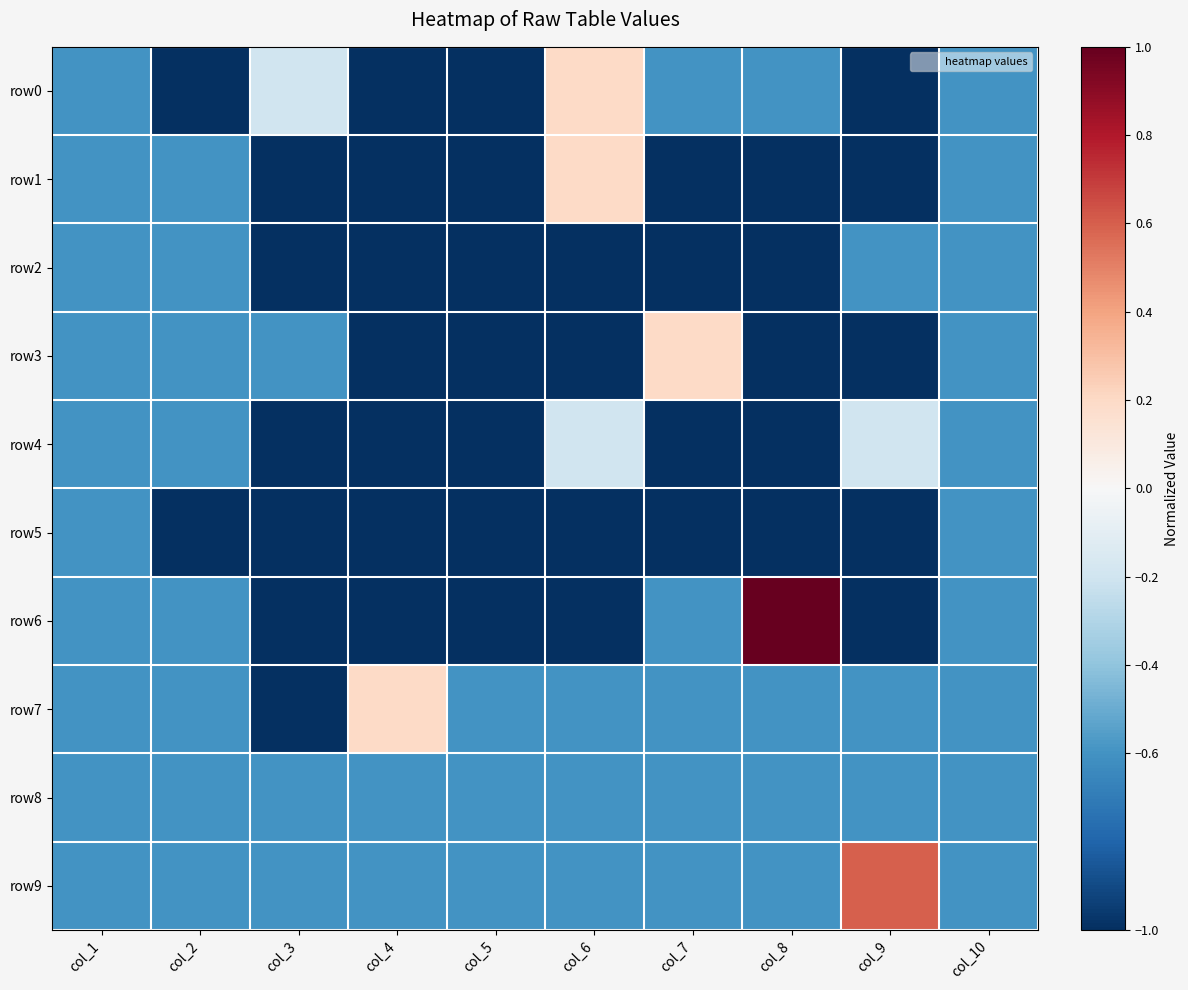

Which series has the largest total across all categories?

row9